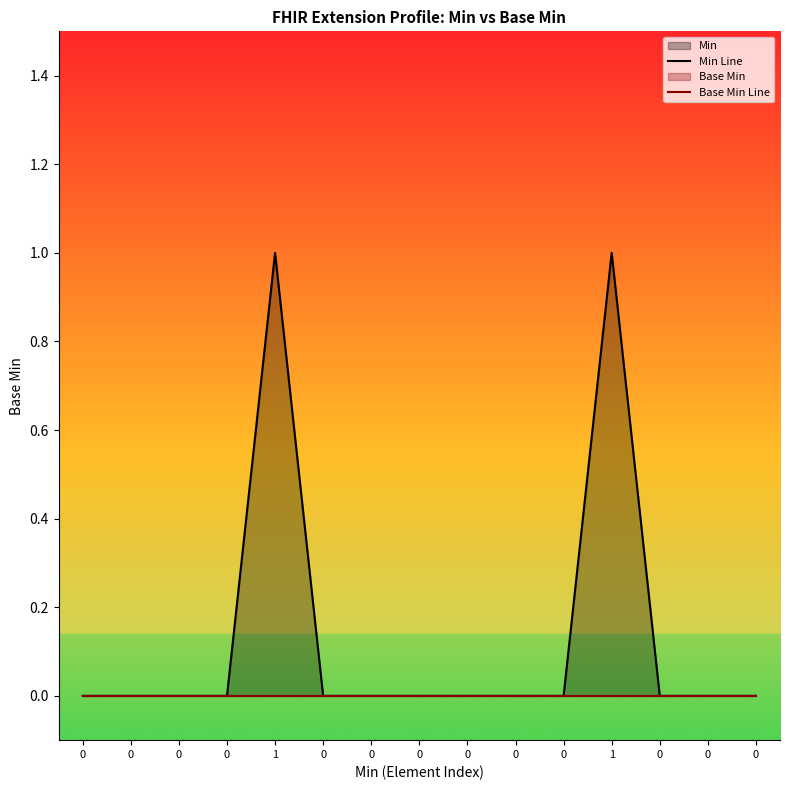

How many lines are shown in the chart?

2